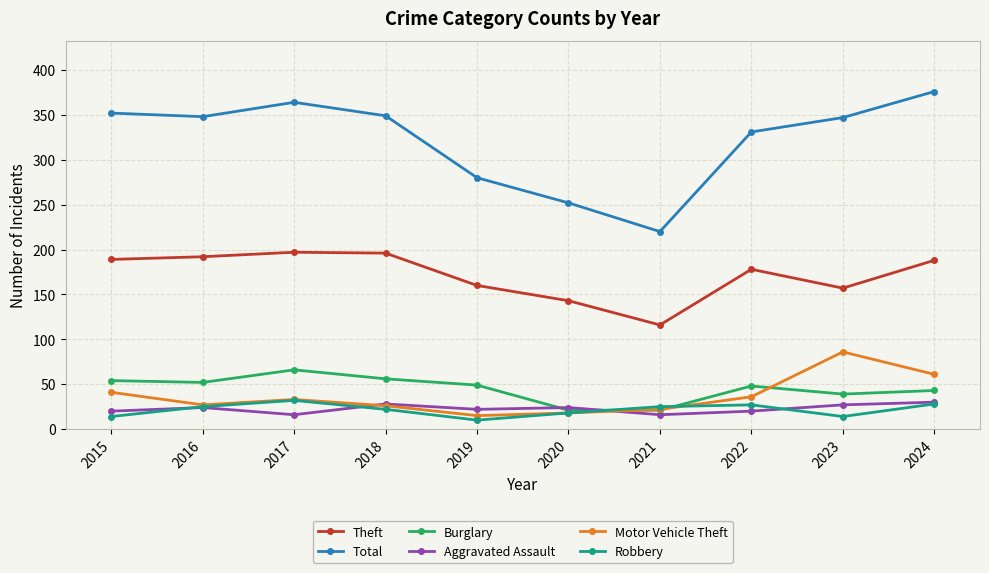

Which label corresponds to the largest value in the chart?

2024